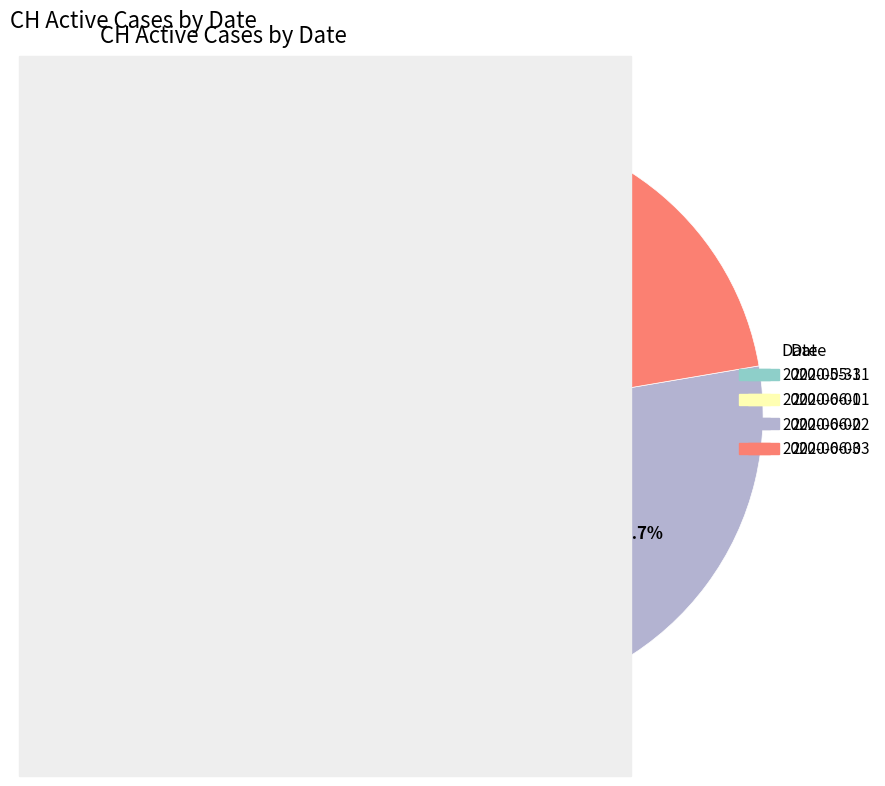

To the nearest percent, what is the difference between the largest and smallest slice percentages?

4%